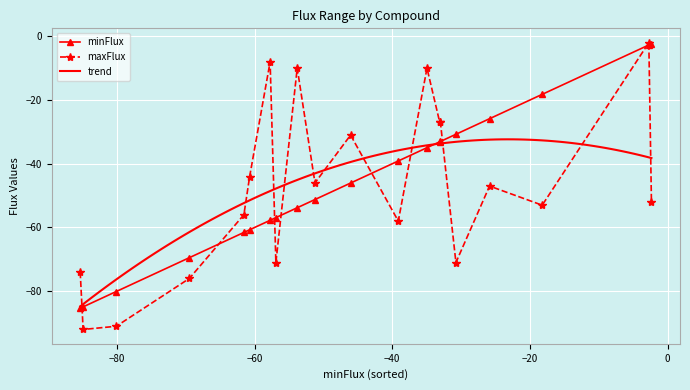

What is the value of the maxFlux point at the 17th from the left?

-47.0